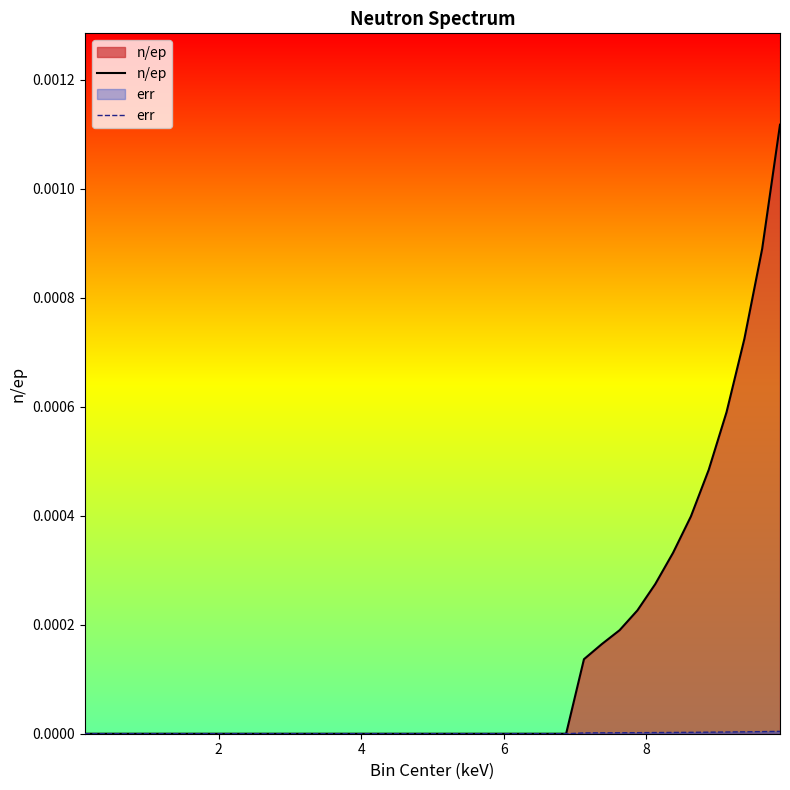

Which series has the largest total across all categories?

n/ep